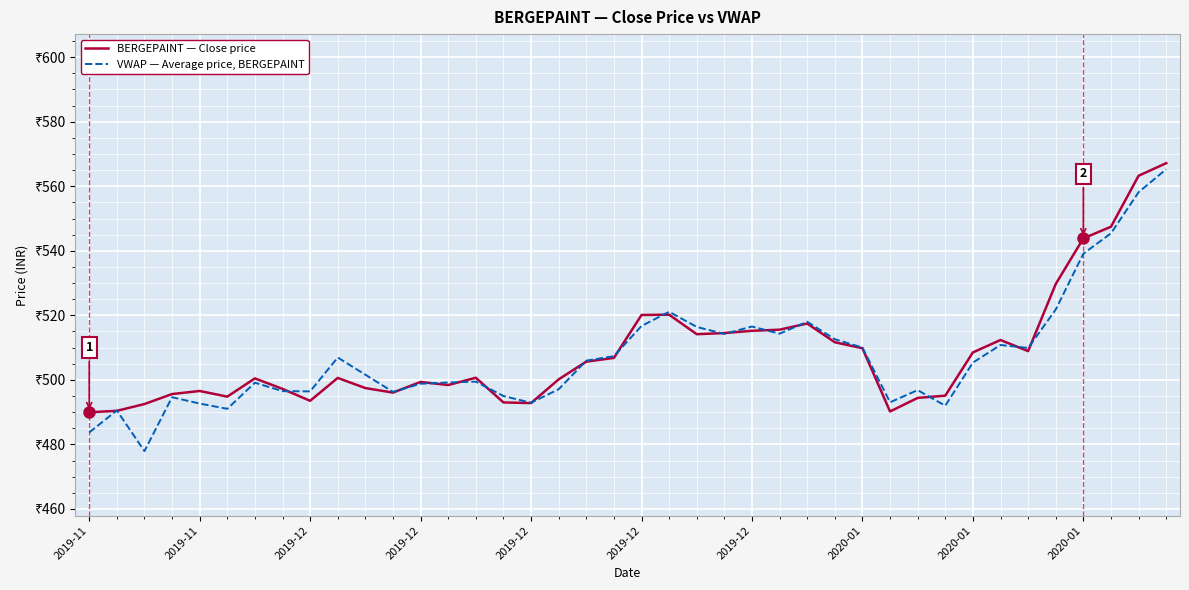

Does the chart display data point markers on the line(s)?

No